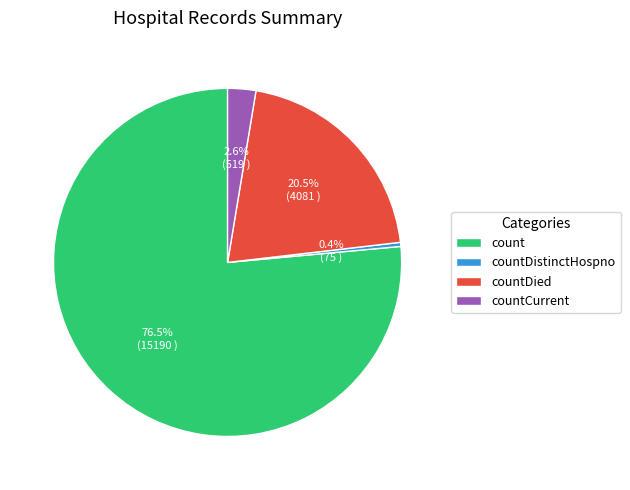

Count the number of slices in the pie.

4